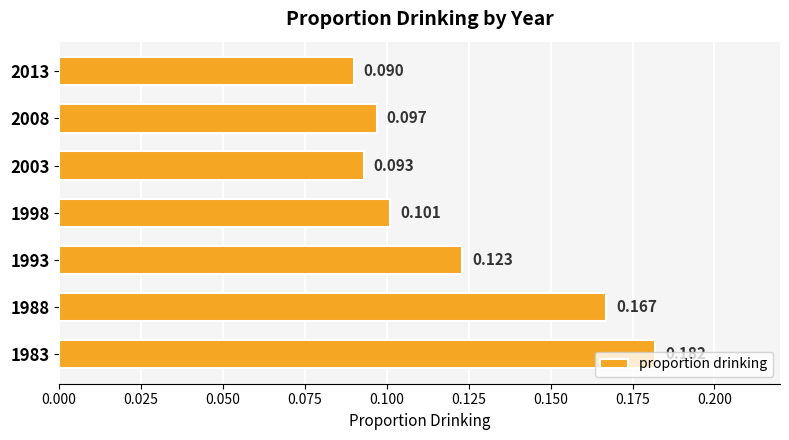

List the labels in order of value, largest first.

1983, 1988, 1993, 1998, 2008, 2003, 2013